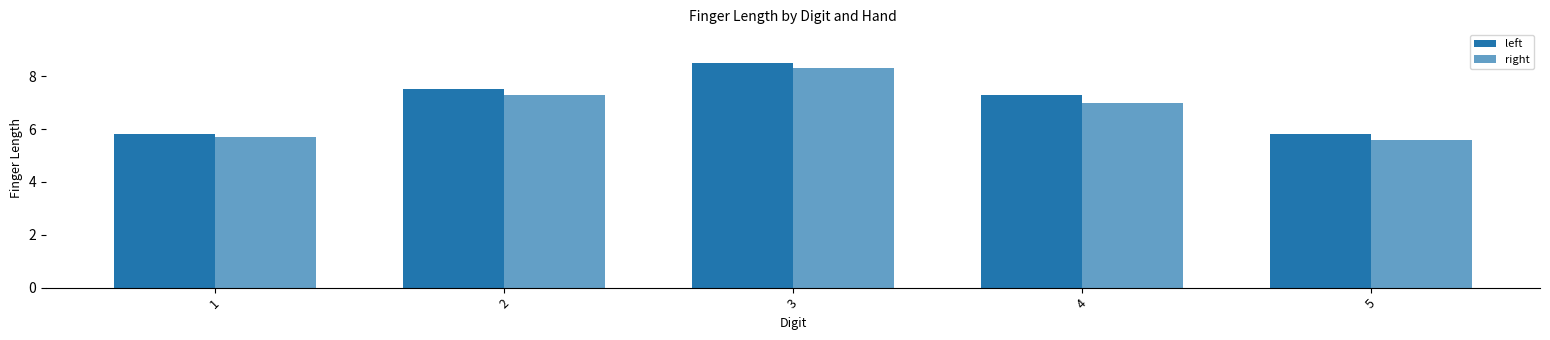

How many groups of bars are there?

5